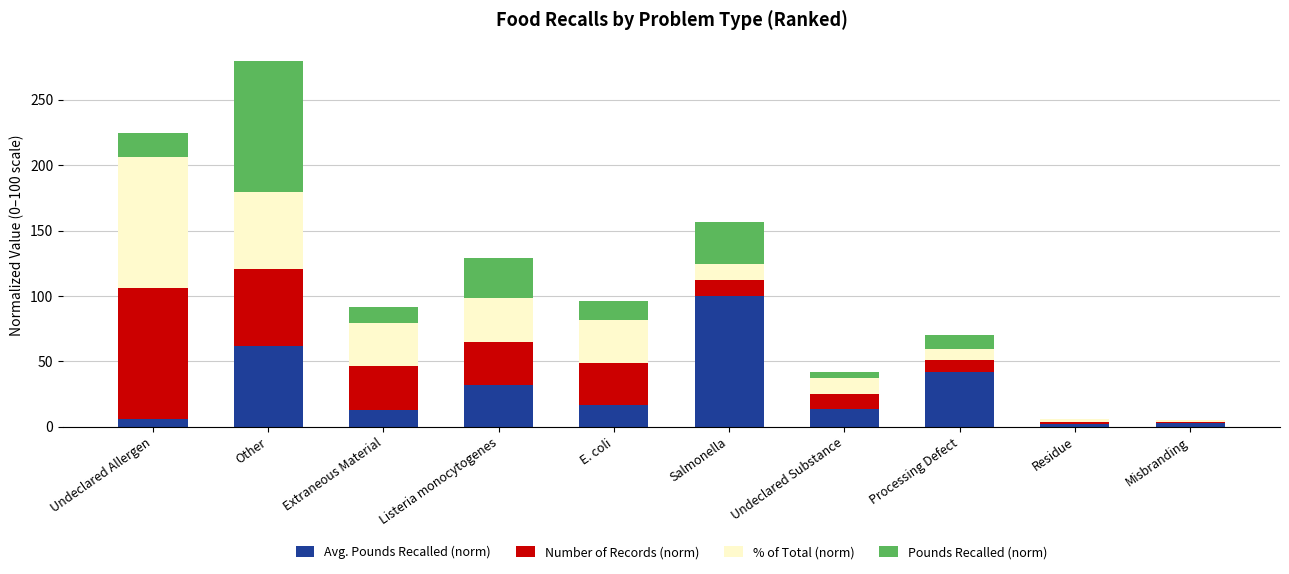

At which category is the sum across all series the highest?

Other